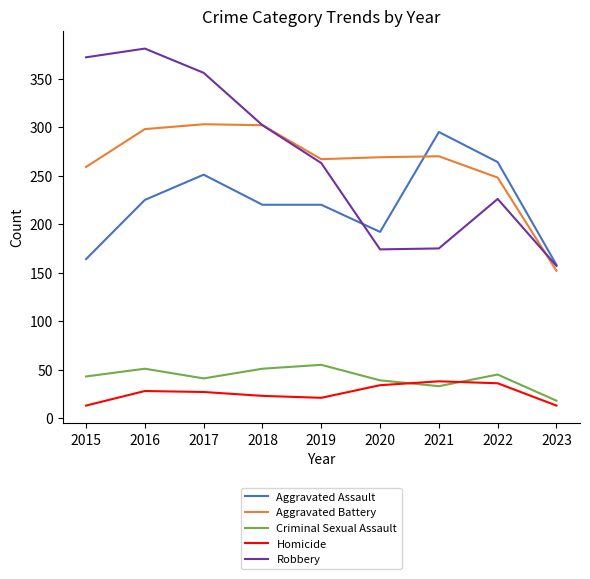

Where is the first local maximum for Criminal Sexual Assault?

2016